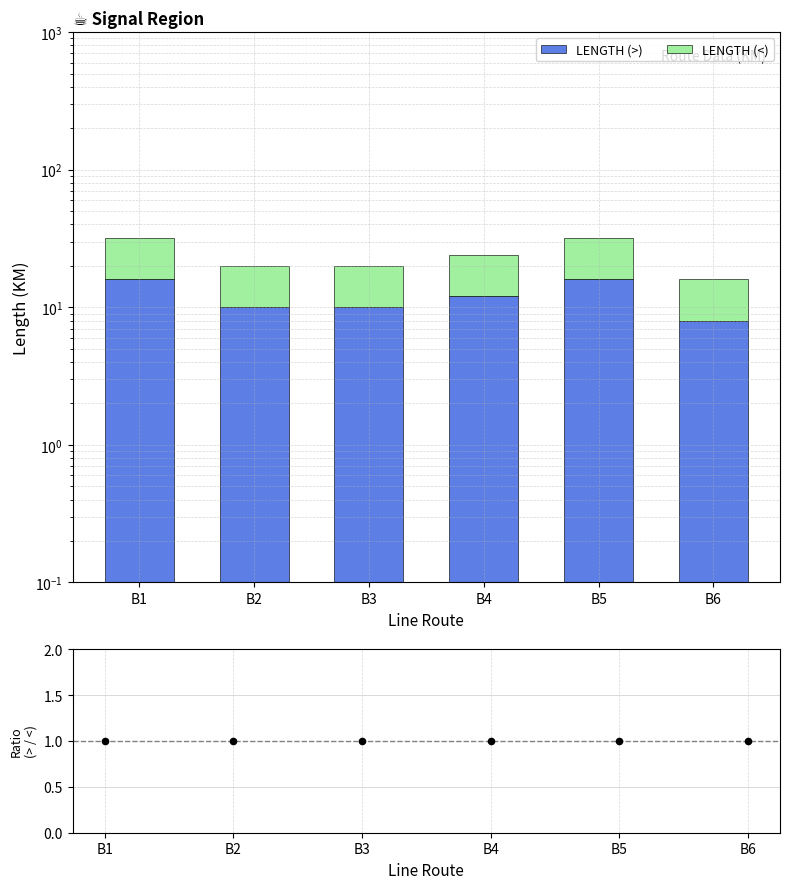

At how many categories does at least one series exceed 6?

6